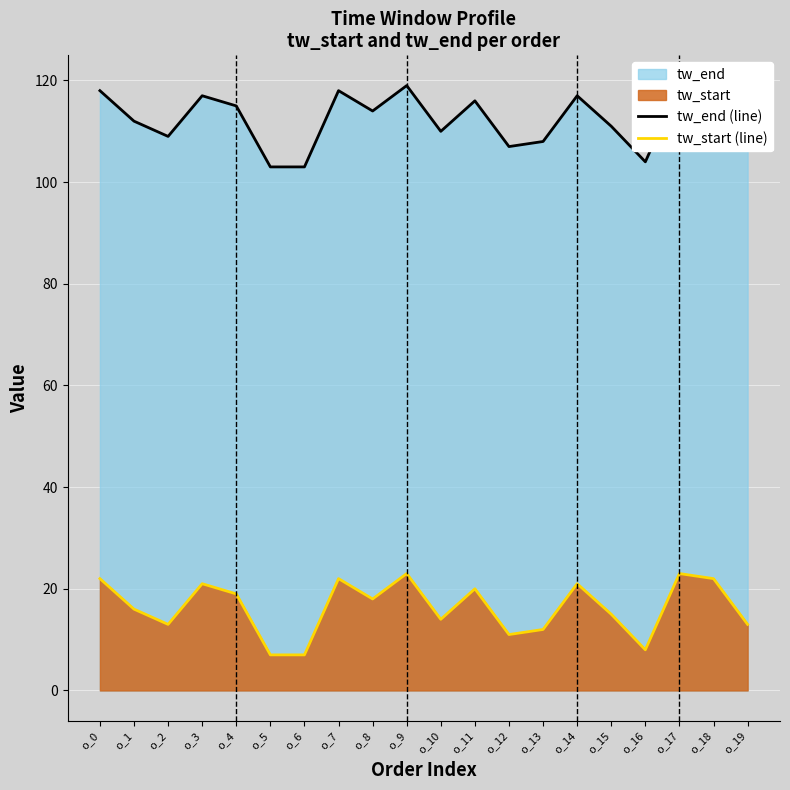

At how many categories does at least one series exceed 63?

20